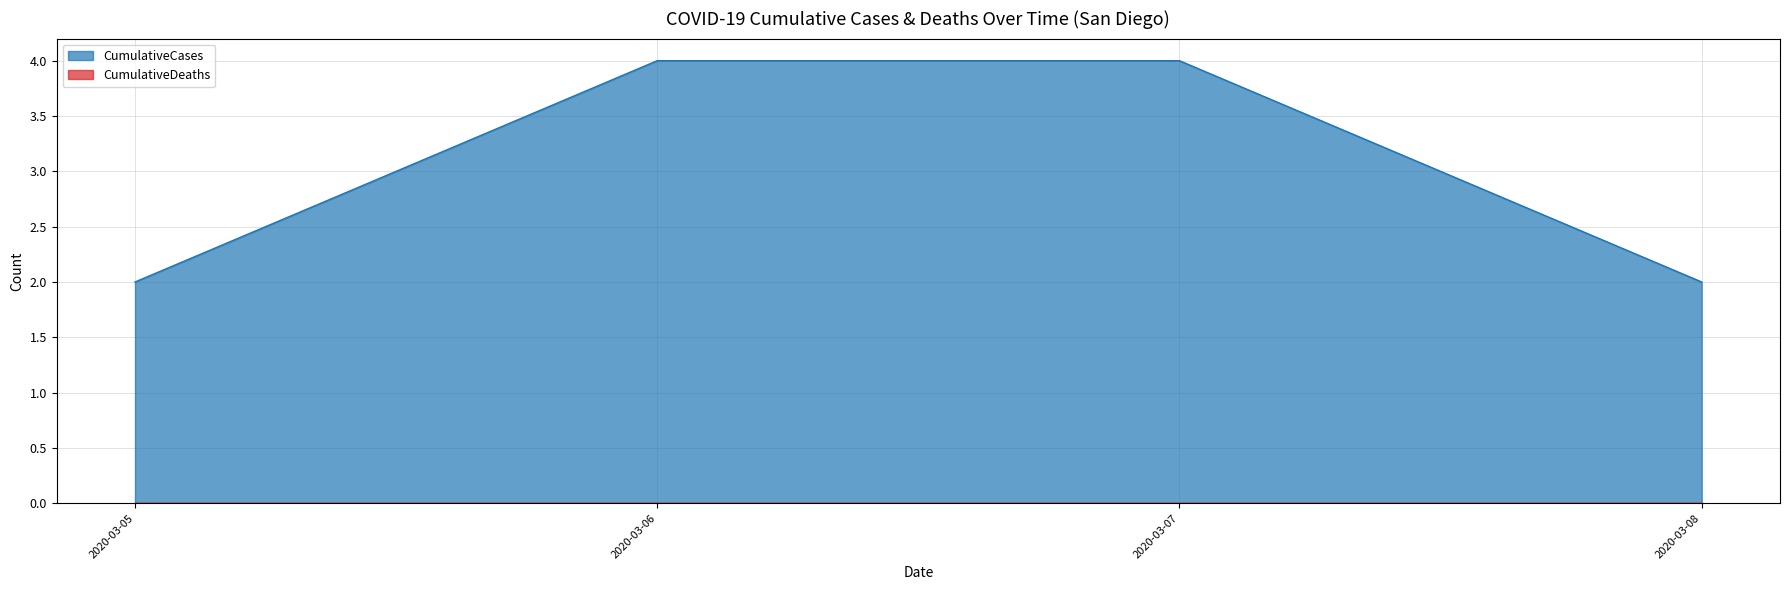

True or false: CumulativeDeaths has more than 0 points higher than both neighbors.

False